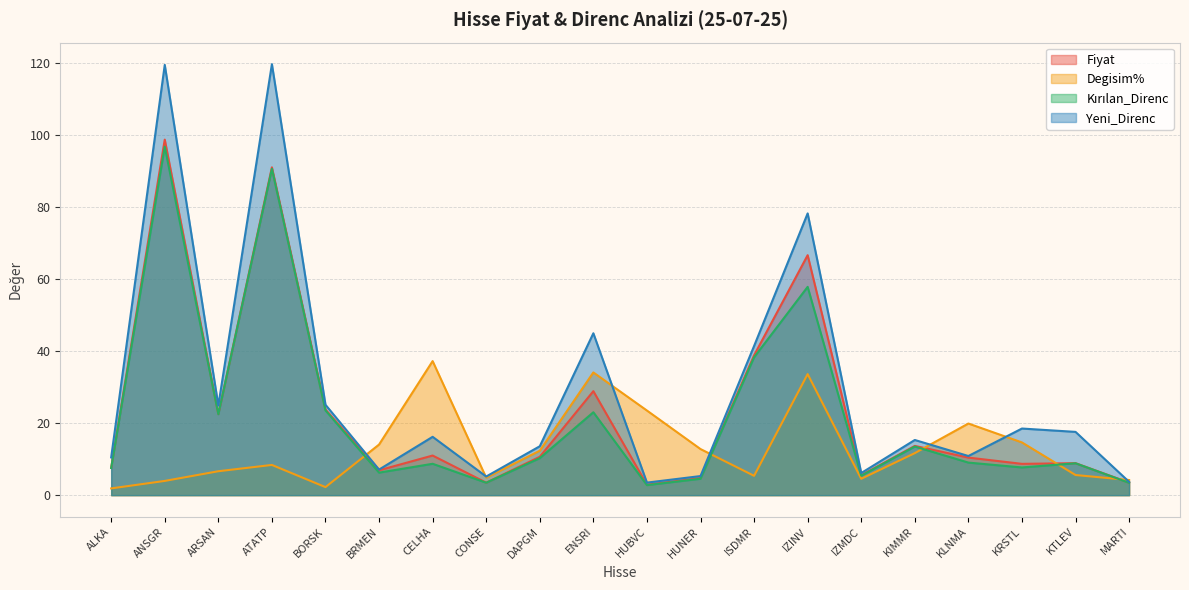

Count the number of data series in this chart.

4